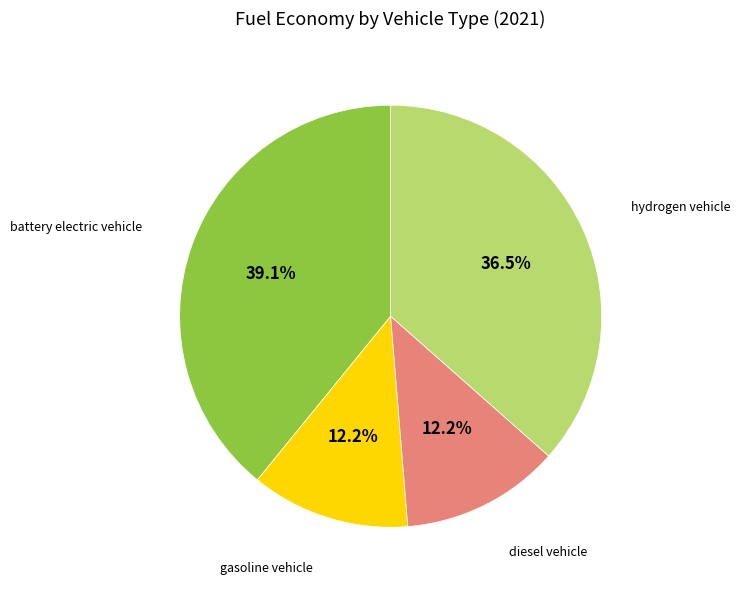

Is there a majority slice in this chart?

No